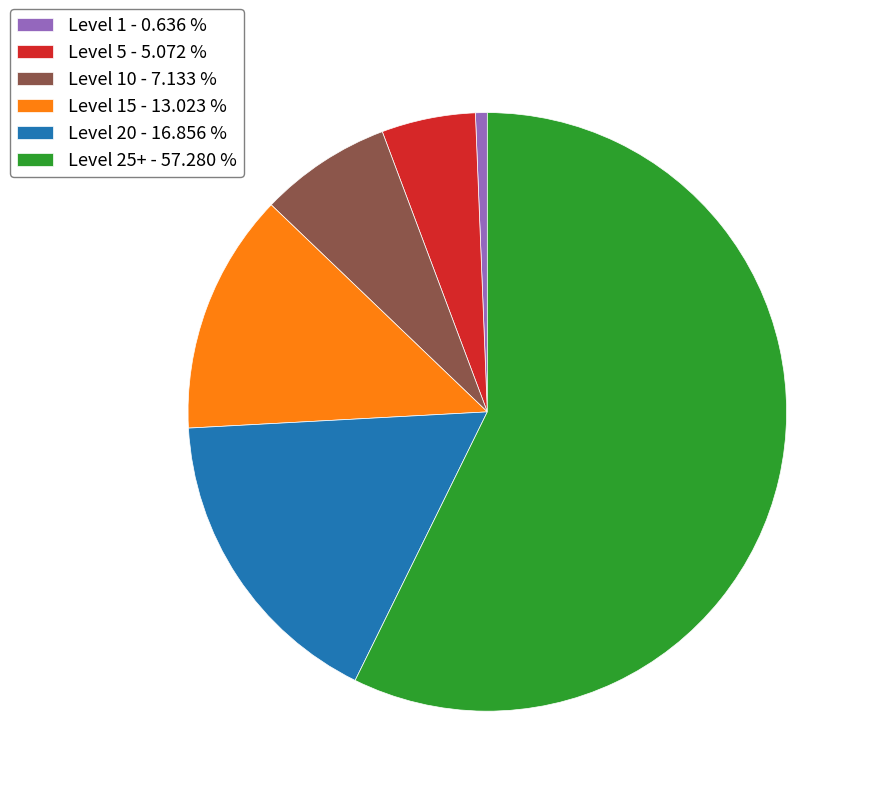

Which slice is the smallest?

Level 1 - 0.636 %